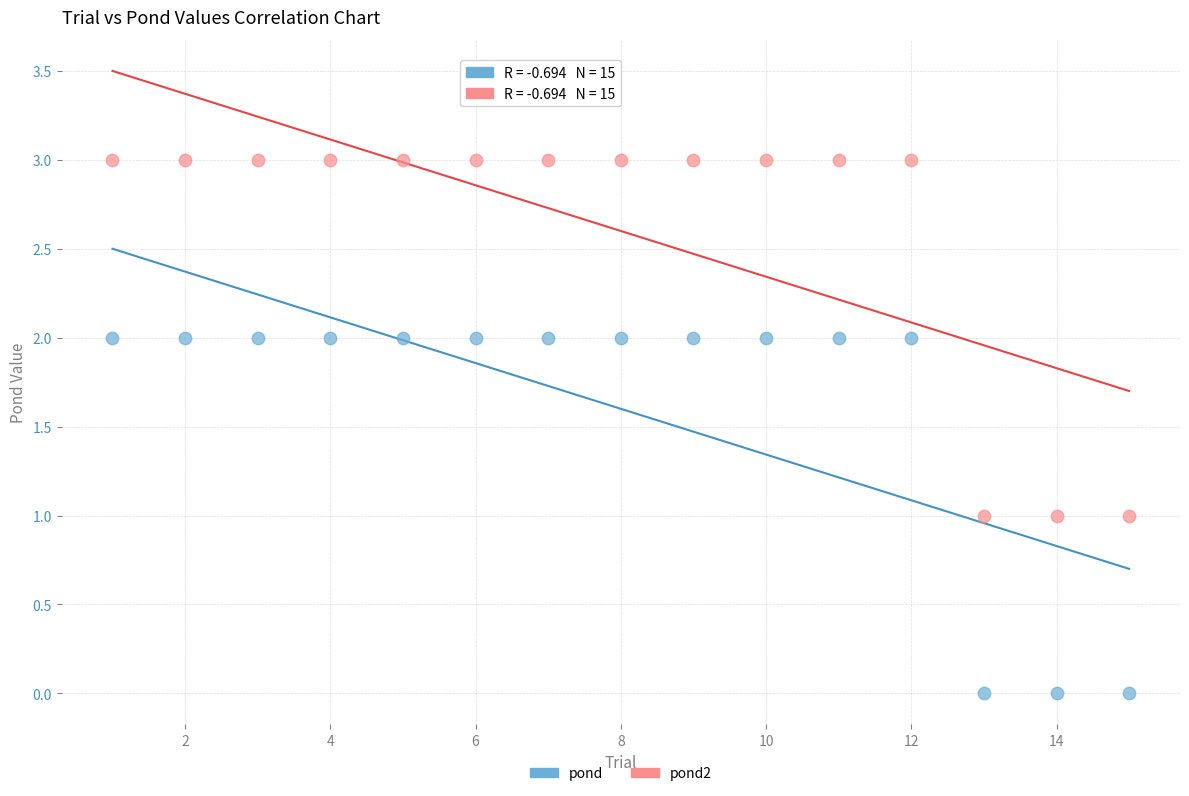

Across all data points, what is the range of Y values (max minus min)?

3